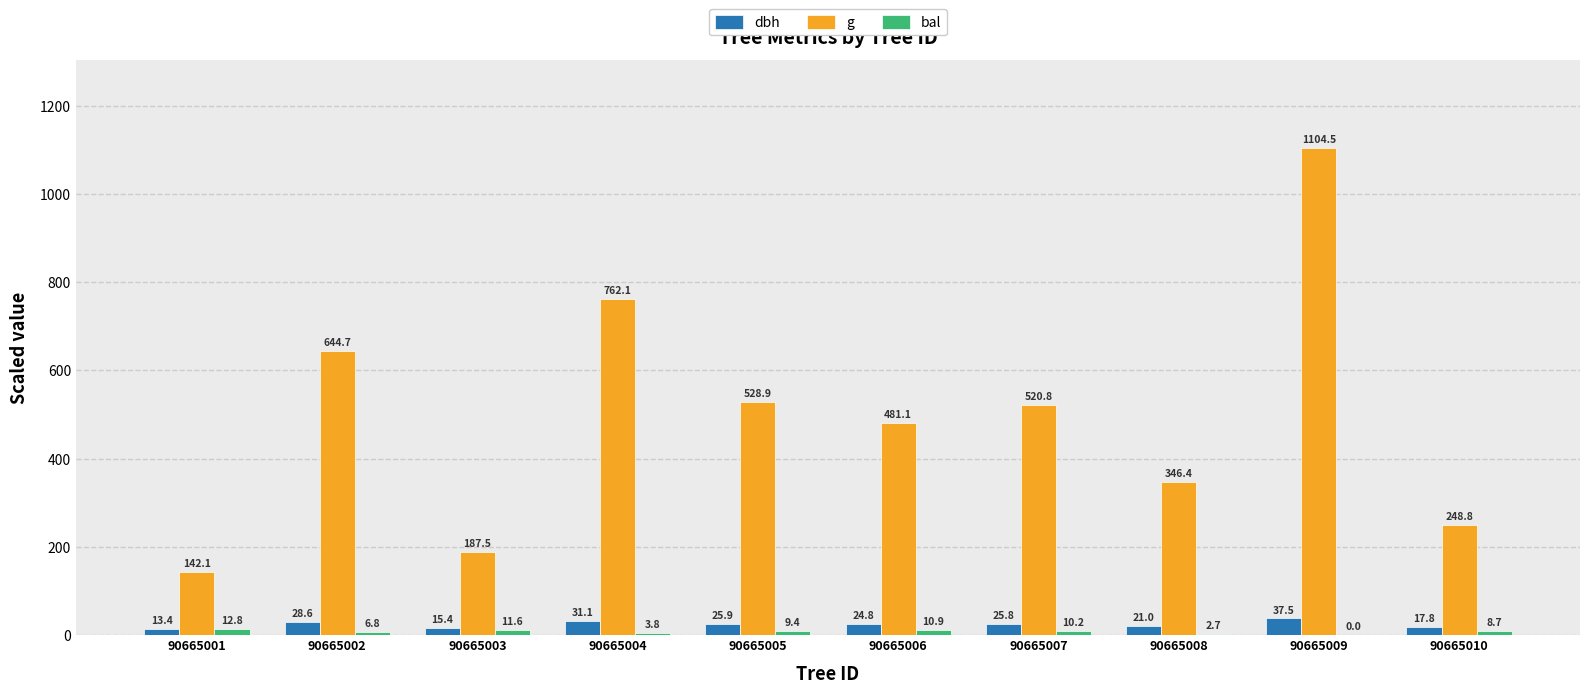

What is the maximum value shown in the chart?

1104.5